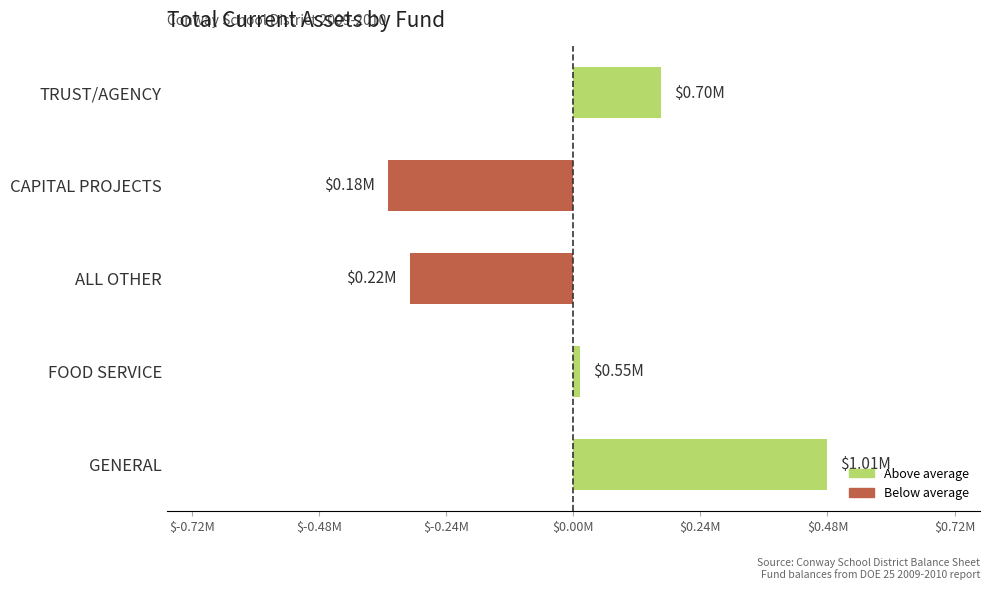

Which label corresponds to the smallest value in the chart?

CAPITAL PROJECTS